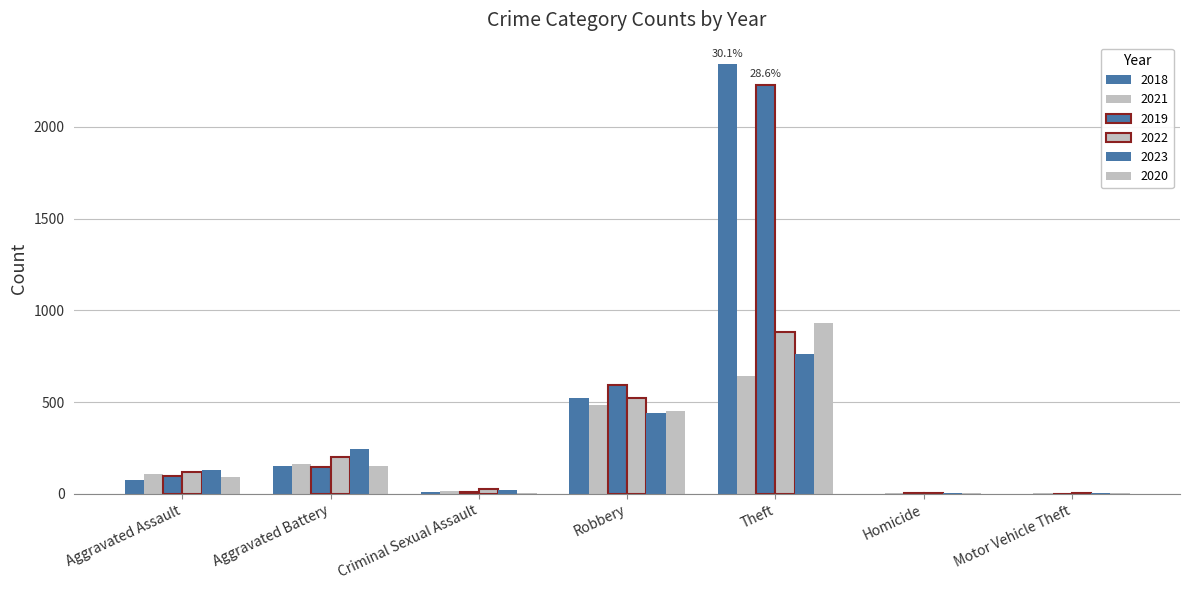

At which label does 2022 reach its minimum?

Motor Vehicle Theft